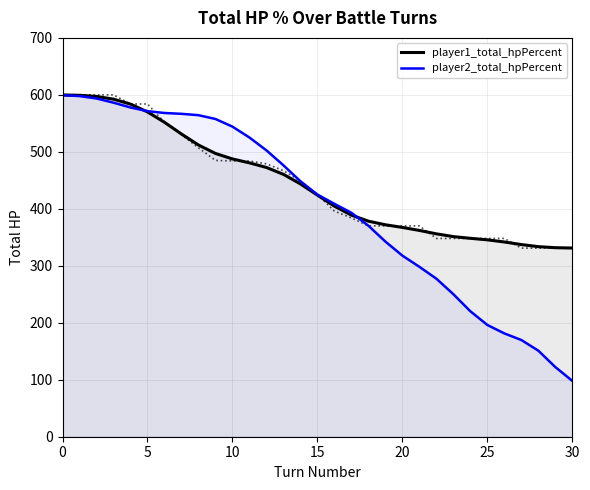

What is the highest value of the player2_total_hpPercent series?

599.4